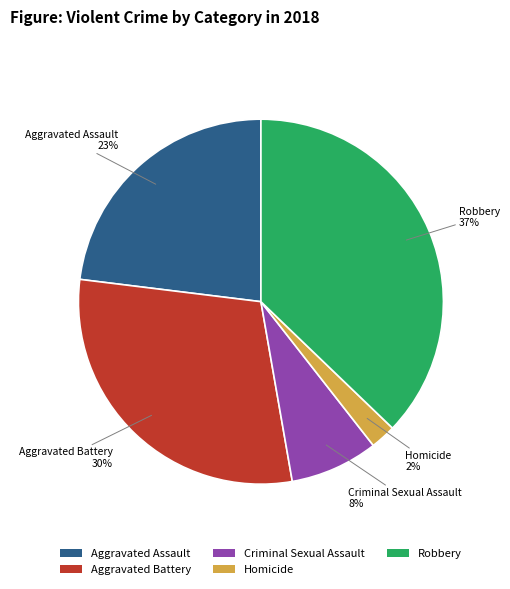

Does Criminal Sexual Assault represent more than half of the total?

No